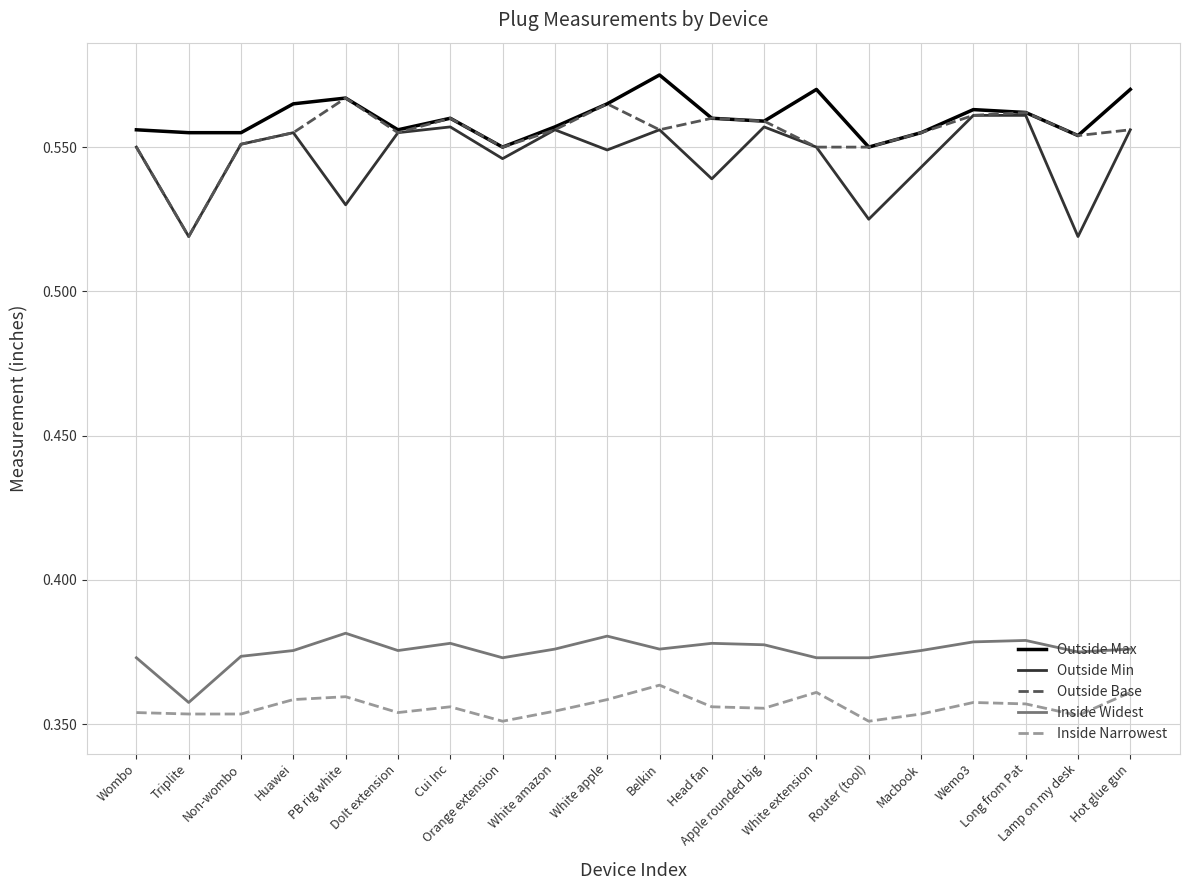

True or false: Inside Narrowest and Outside Max intersect in this chart.

False